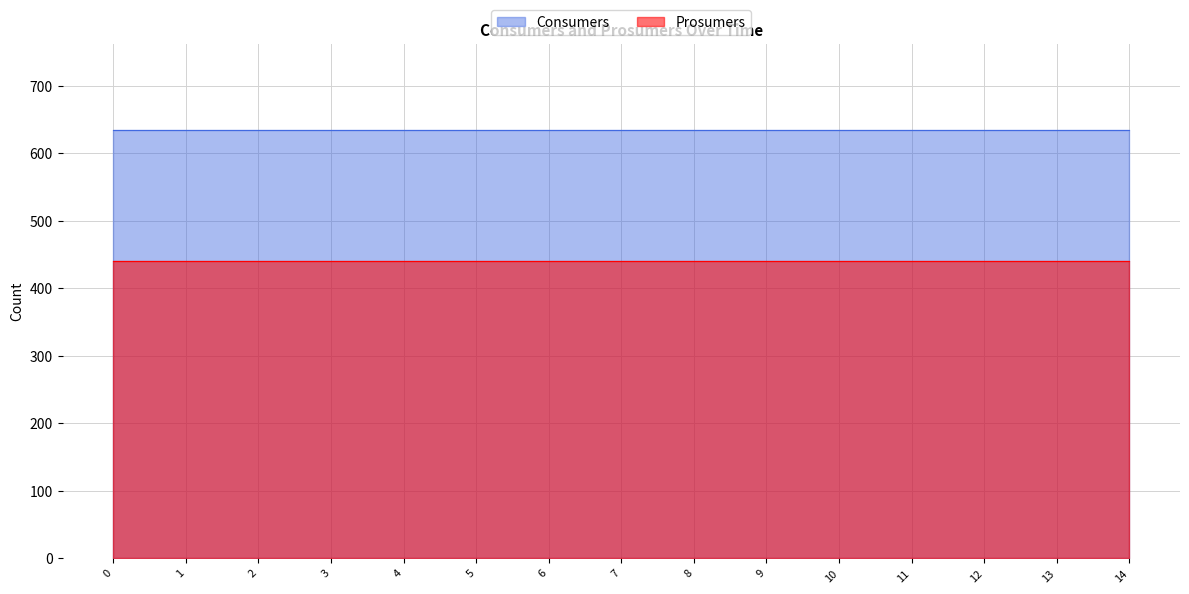

What is the smallest value displayed?

440